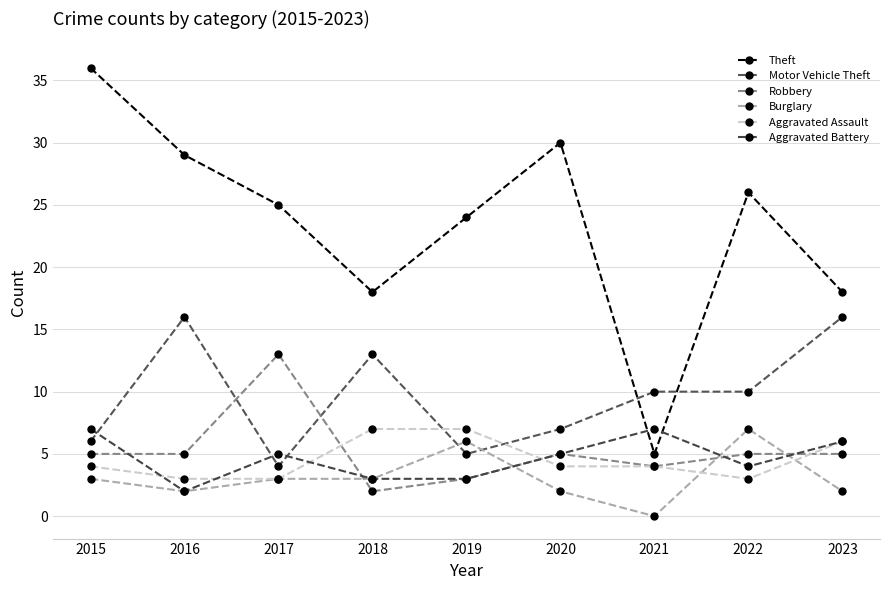

How many interior local valleys does the Aggravated Assault series have?

1